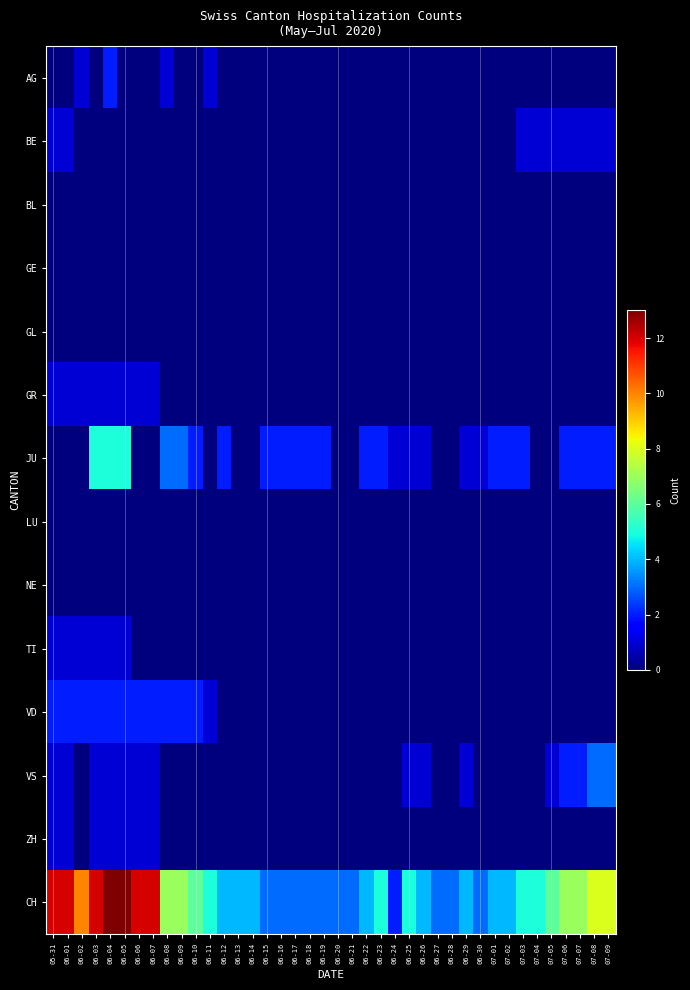

What is the maximum value shown in the chart?

13